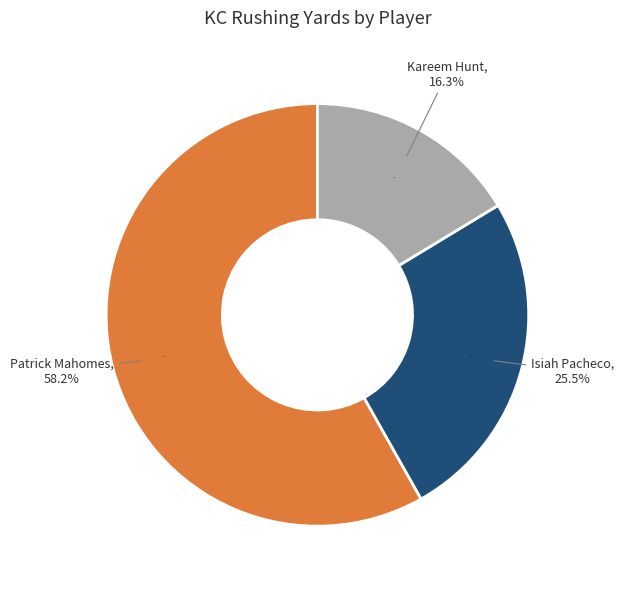

Which slice is the largest?

Patrick Mahomes